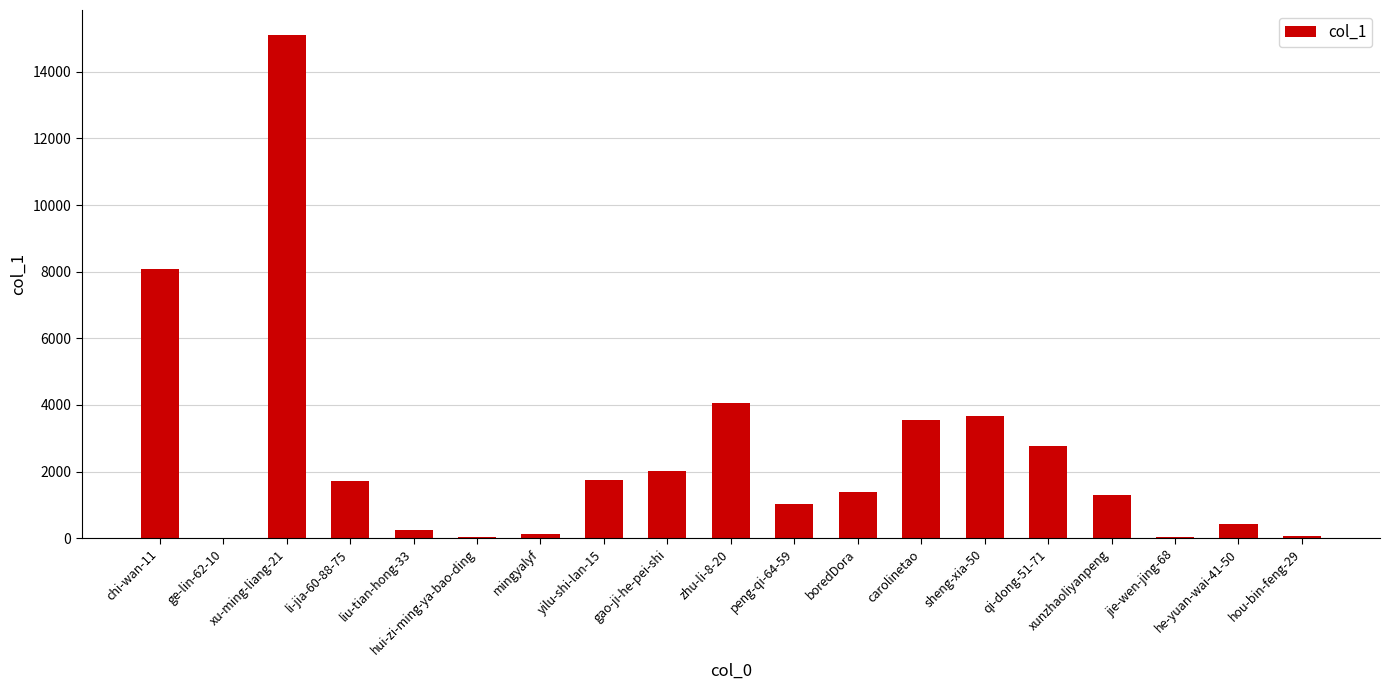

Are the bars grouped side by side (vs. stacked)?

No